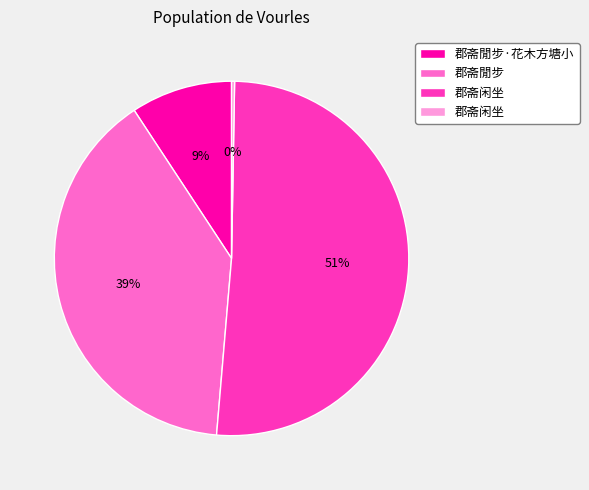

Is there any slice that represents more than half of the pie?

Yes